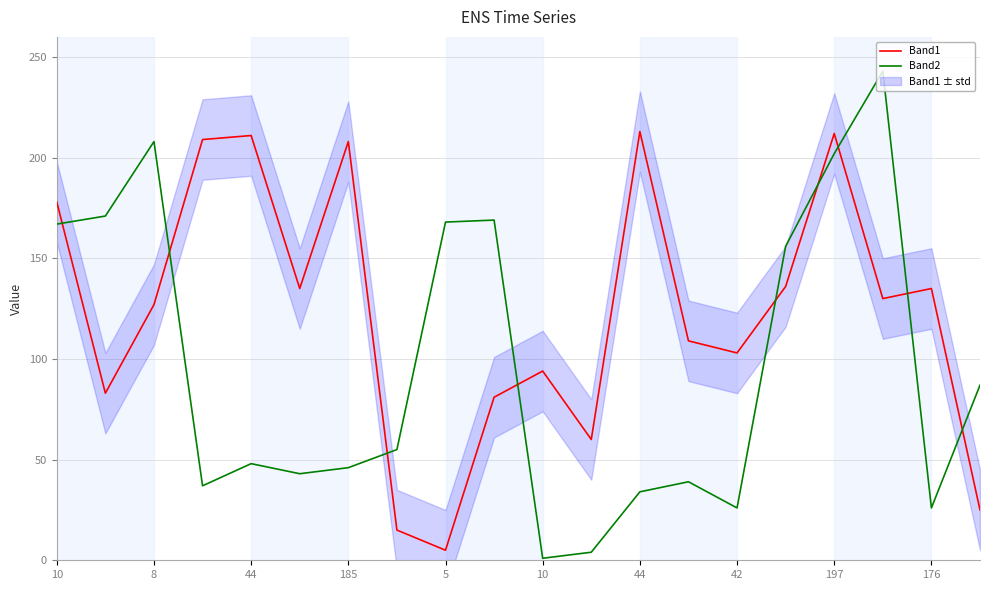

True or false: Band1 has a value of 321 at 197.

False